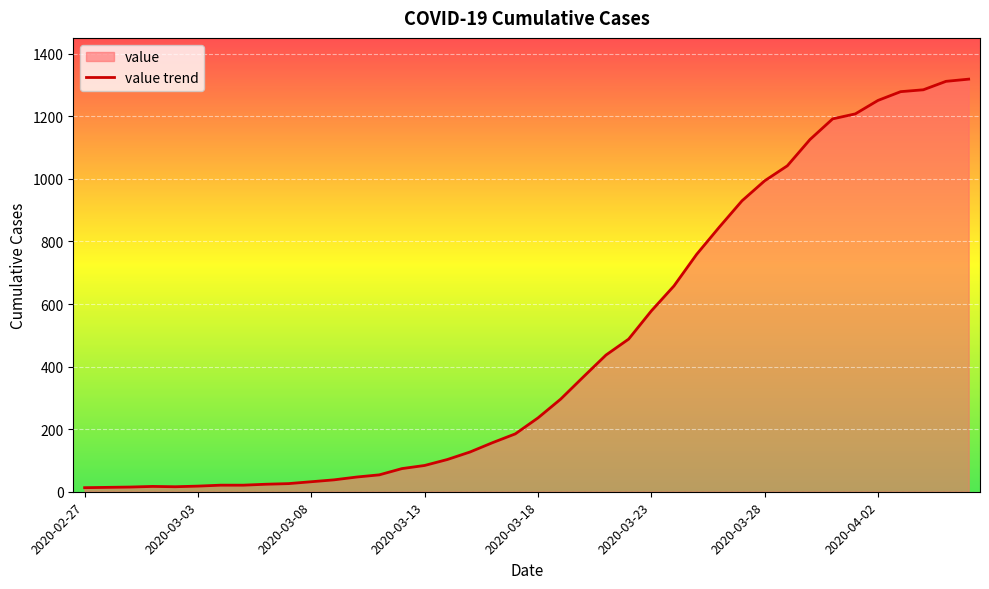

List the labels in order of value, largest first.

2020-04-06, 2020-04-05, 2020-04-04, 2020-04-03, 2020-04-02, 2020-04-01, 2020-03-31, 2020-03-30, 2020-03-29, 2020-03-28, 2020-03-27, 2020-03-26, 2020-03-25, 2020-03-24, 2020-03-23, 2020-03-22, 2020-03-21, 2020-03-20, 2020-03-19, 2020-03-18, 2020-03-17, 2020-03-16, 2020-03-15, 2020-03-14, 2020-03-13, 2020-03-12, 2020-03-11, 2020-03-10, 2020-03-09, 2020-03-08, 2020-03-07, 2020-03-06, 2020-03-04, 2020-03-05, 2020-03-03, 2020-03-01, 2020-03-02, 2020-02-29, 2020-02-28, 2020-02-27